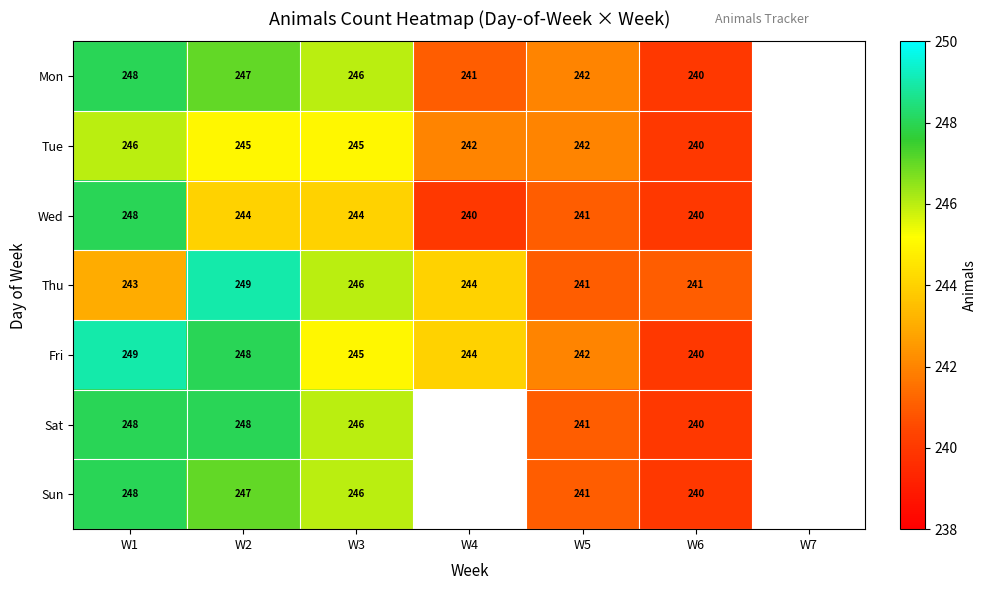

Is it true that Mon equals 117 at W5?

False